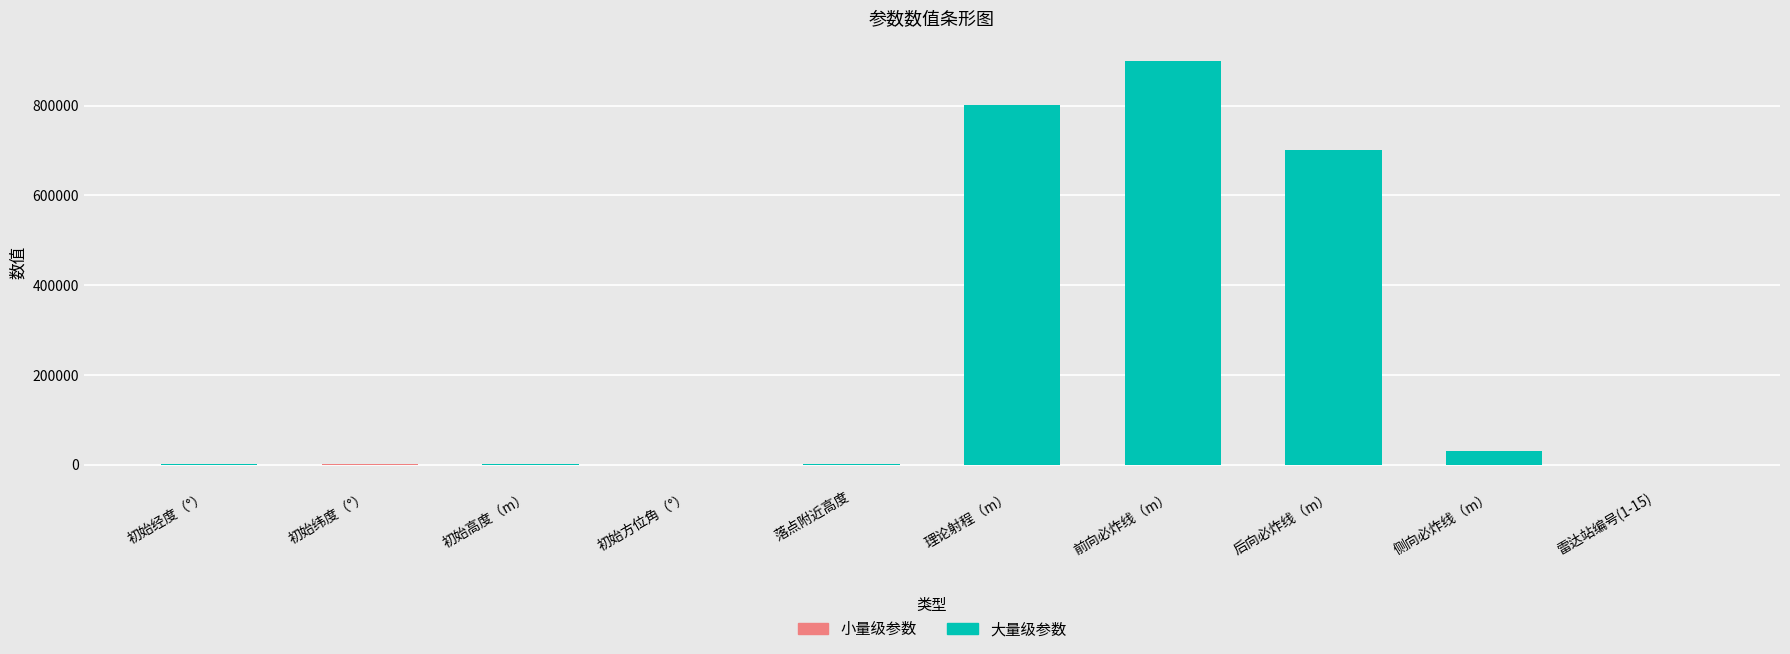

What is the approximate value at 侧向必炸线（m）?

30000.0